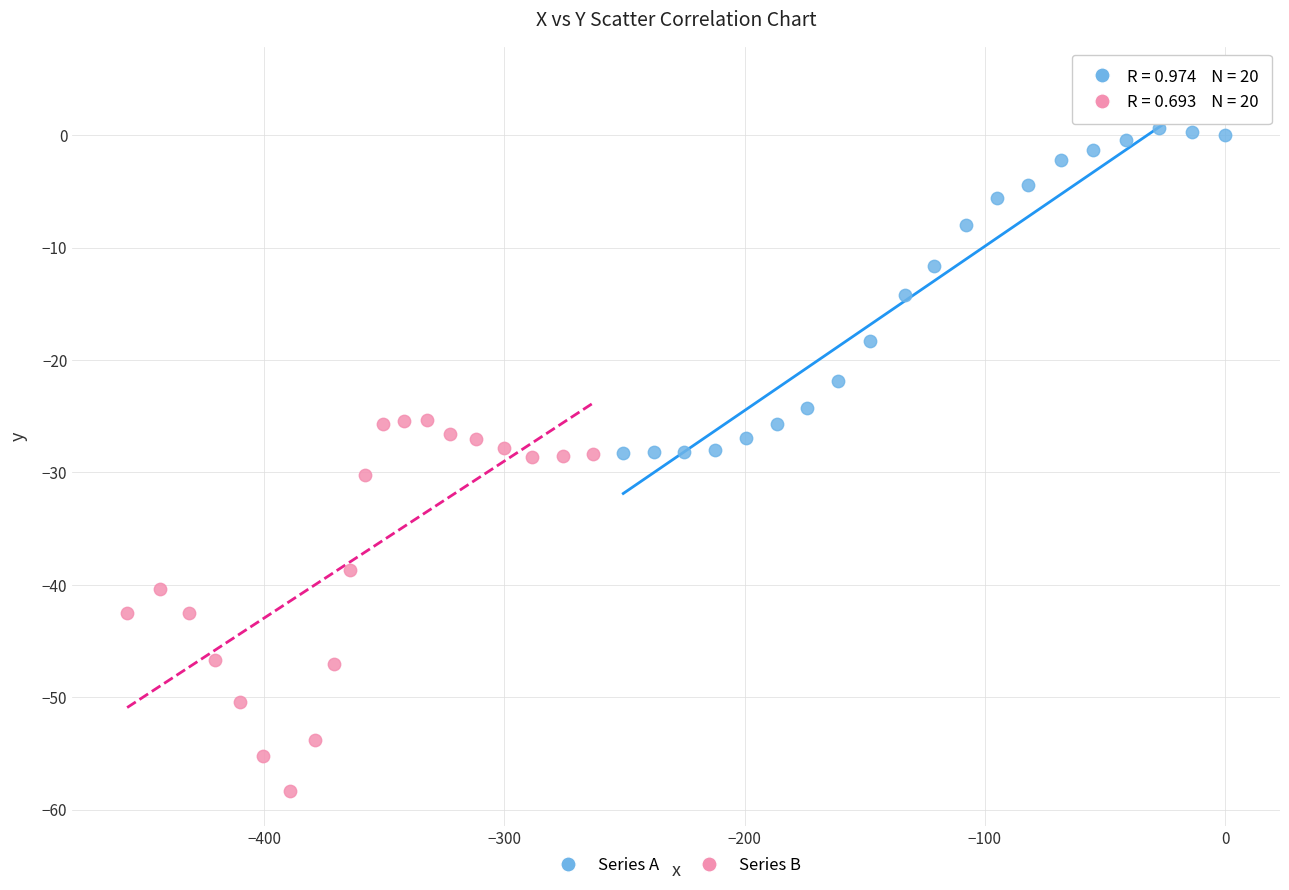

Which series contains the highest Y value?

Series A